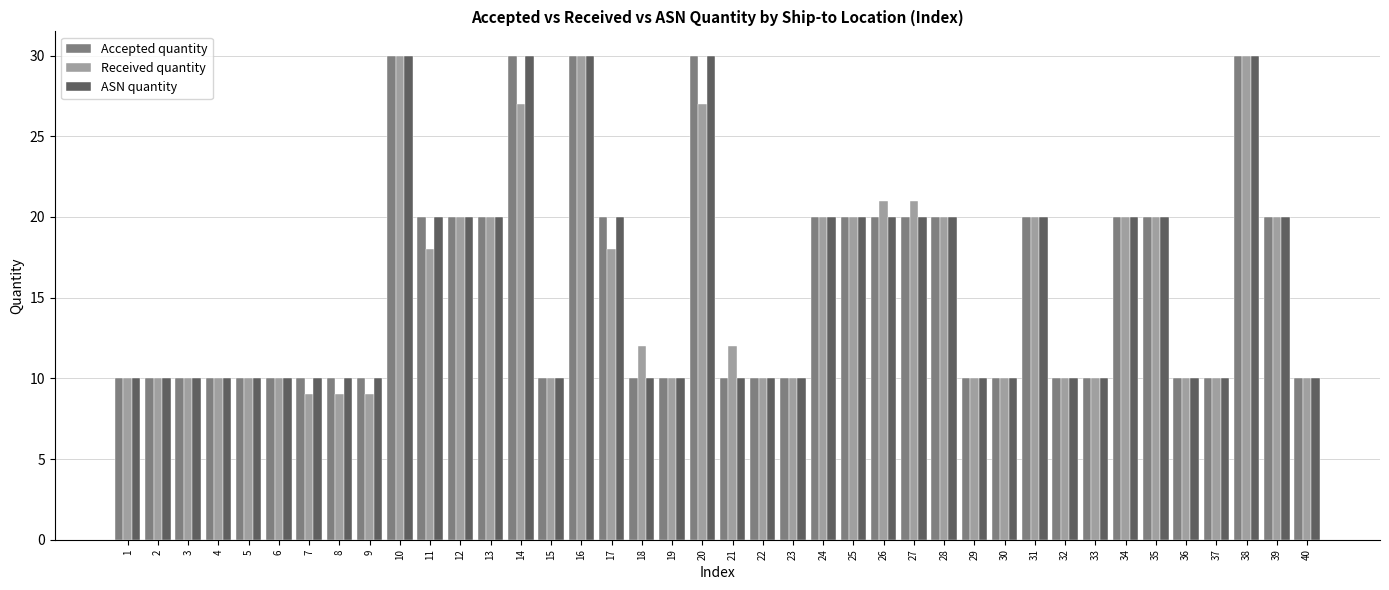

What is the value of the Accepted quantity bar at the 11th from the left?

20